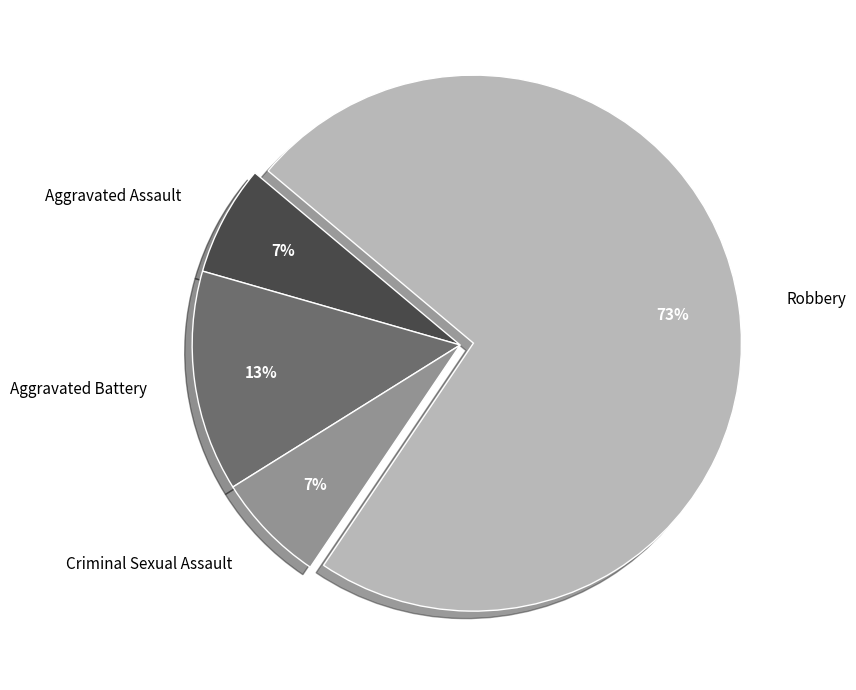

How many segments does this pie chart have?

4